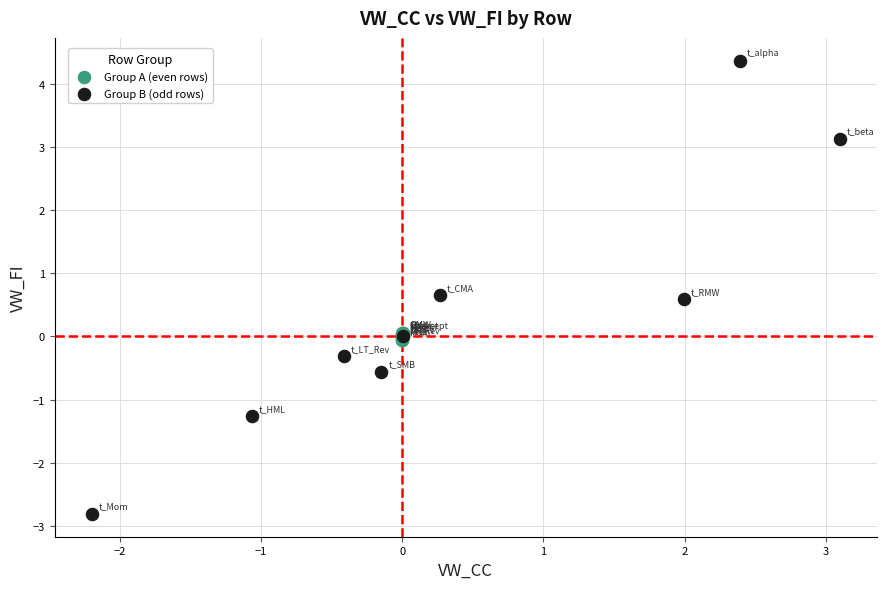

Which series reaches the minimum Y coordinate?

Group B (odd rows)